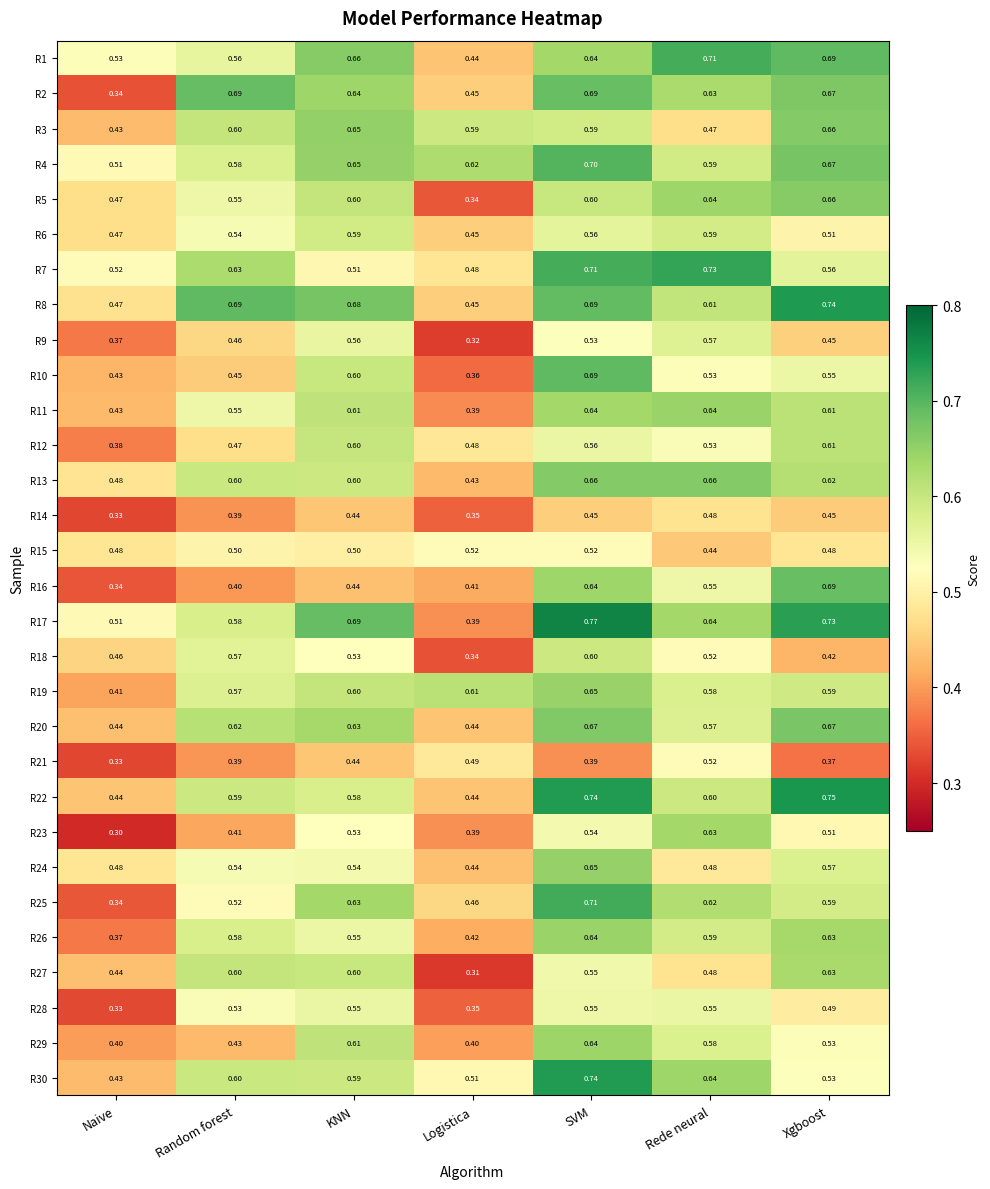

Is the value of R12 at Xgboost greater than the value of R24 at Logistica?

Yes